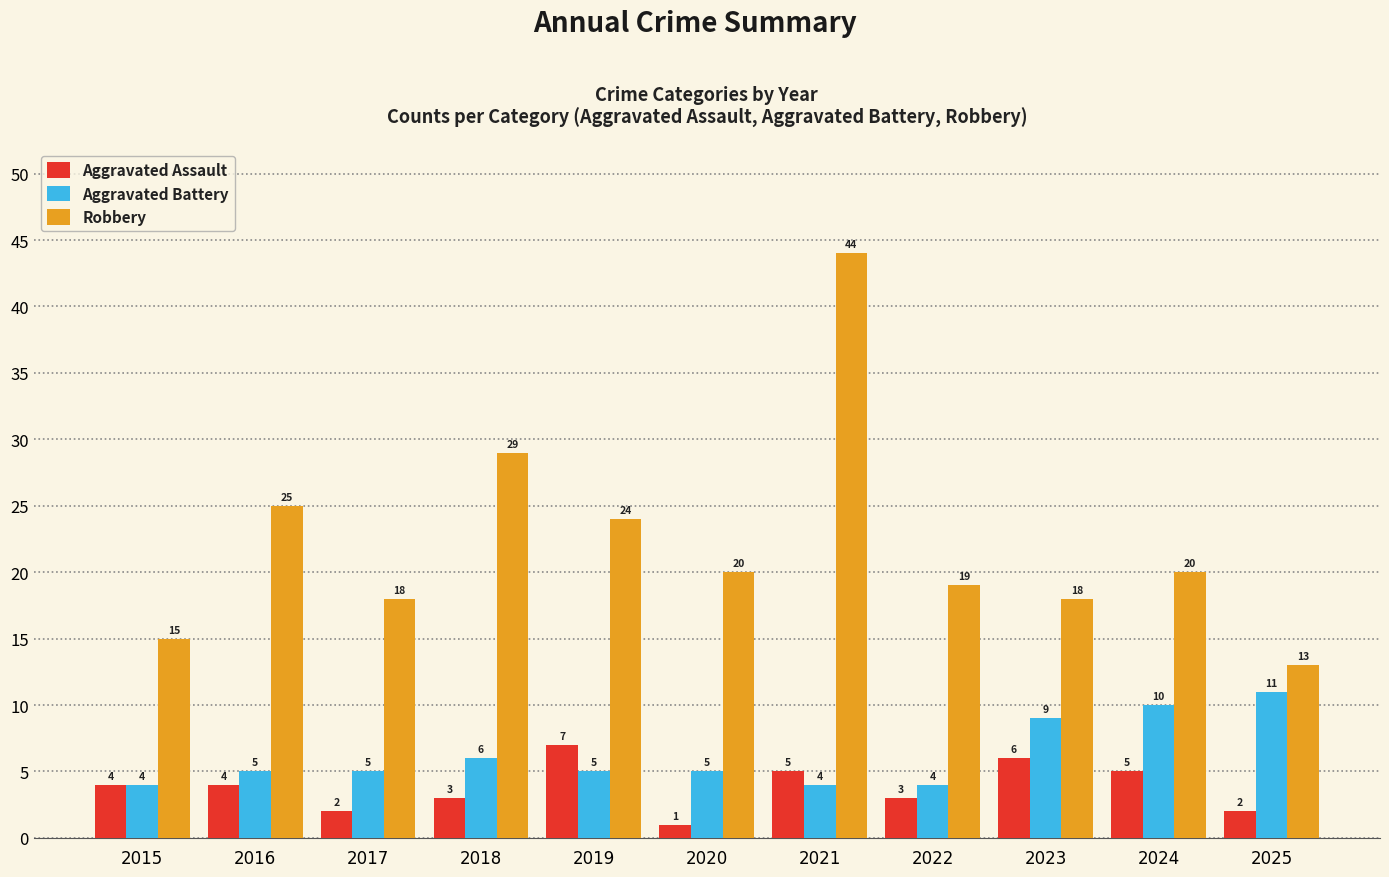

The Aggravated Battery series shows 5 at 2023. True or false?

False